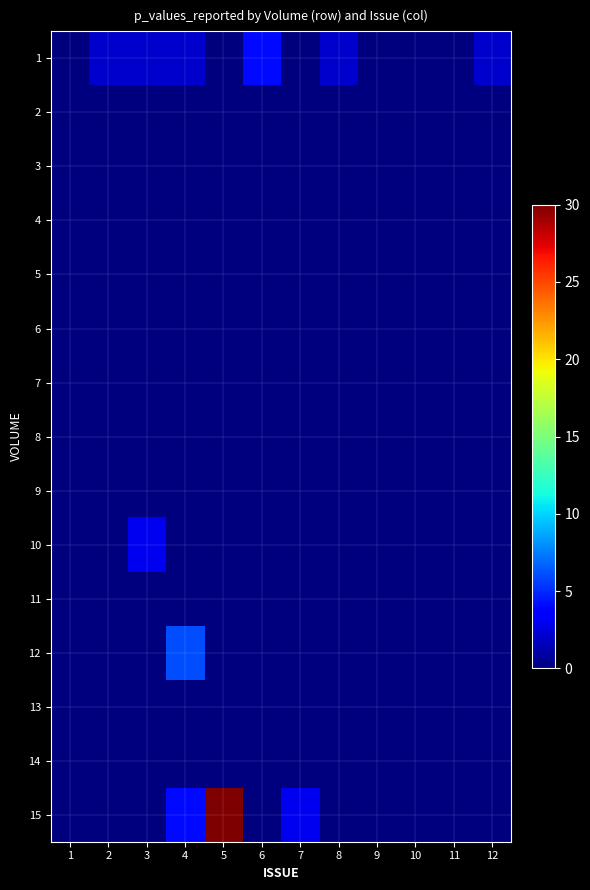

Which category has the lowest value across all series?

1